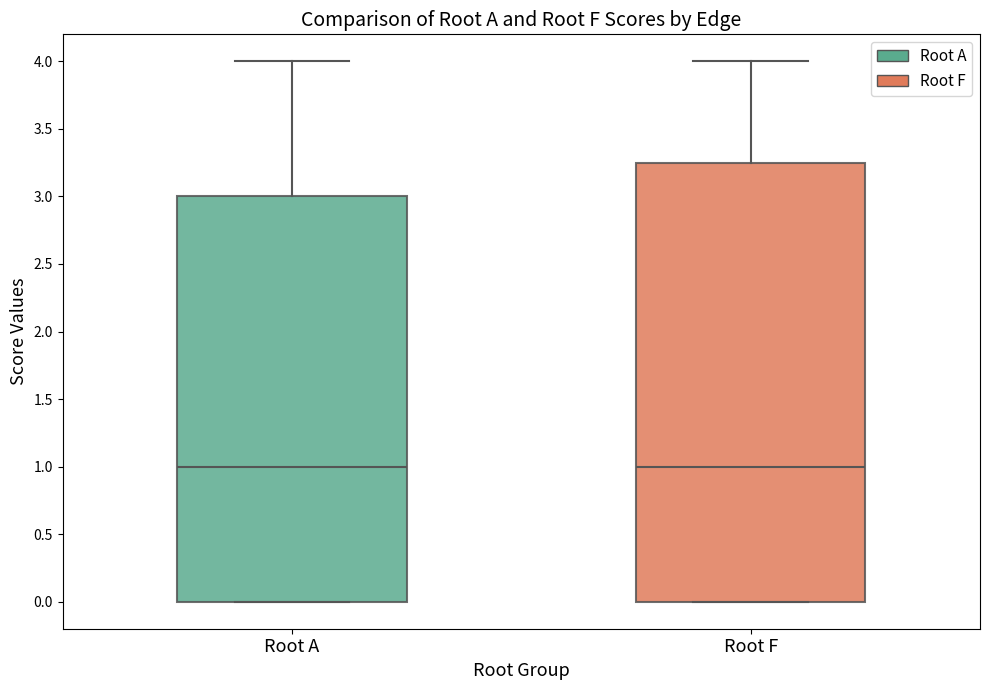

Reading left to right, read every box against the y-axis: the position of its median line, the range the box covers, and the ends of its whiskers. The values are not printed on the chart, so give them approximately, as read against the axis.

Root A: median 1.00, box 0.00 to 3.00, whiskers 0.00 to 4.00
Root F: median 1.00, box 0.00 to 3.25, whiskers 0.00 to 4.00